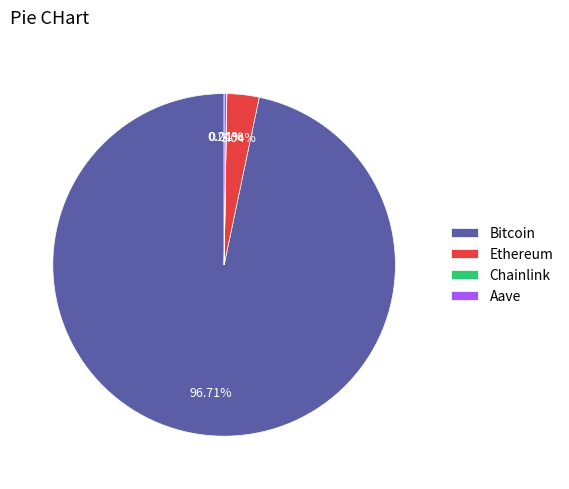

What is the largest slice in the pie chart?

Bitcoin